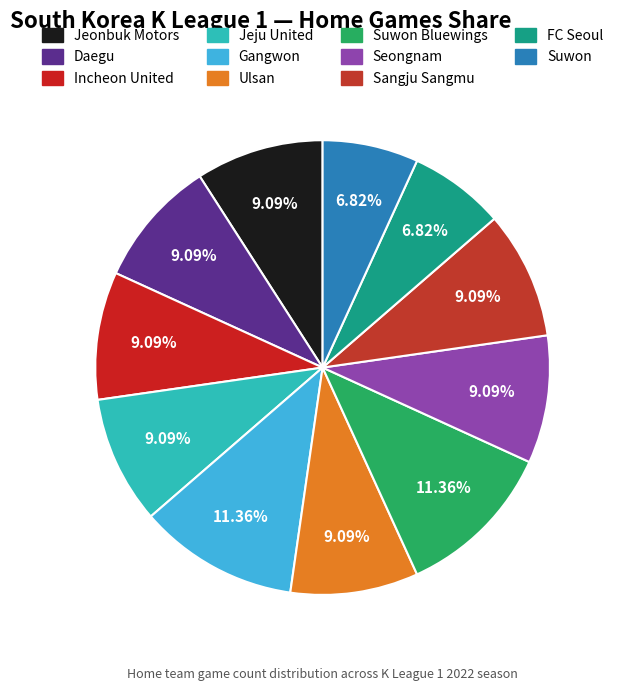

What is the smallest slice in the pie chart?

FC Seoul